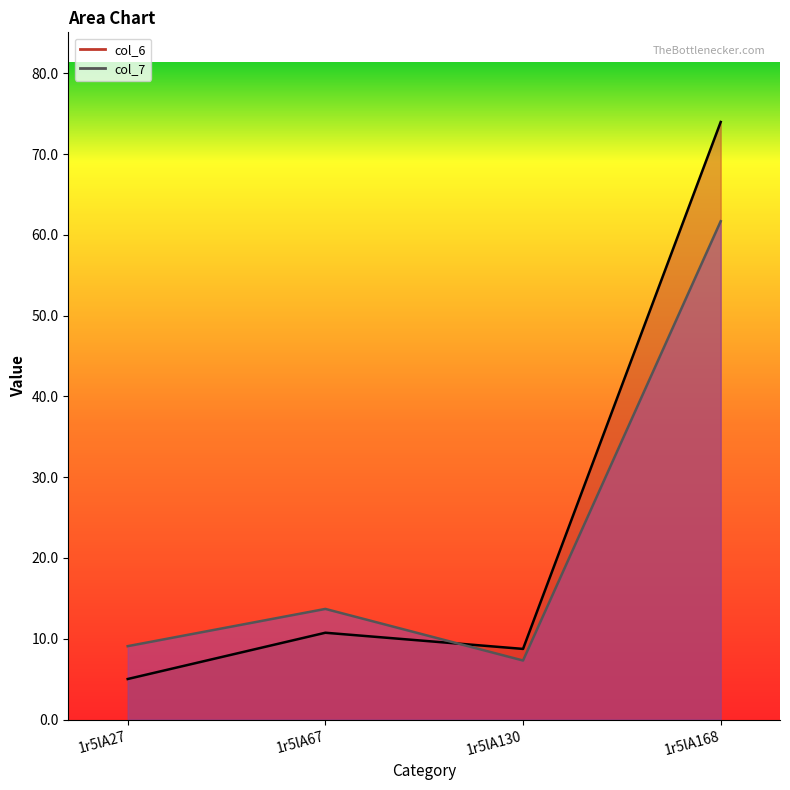

Which has a higher value, 1r5lA67 or 1r5lA27?

1r5lA67